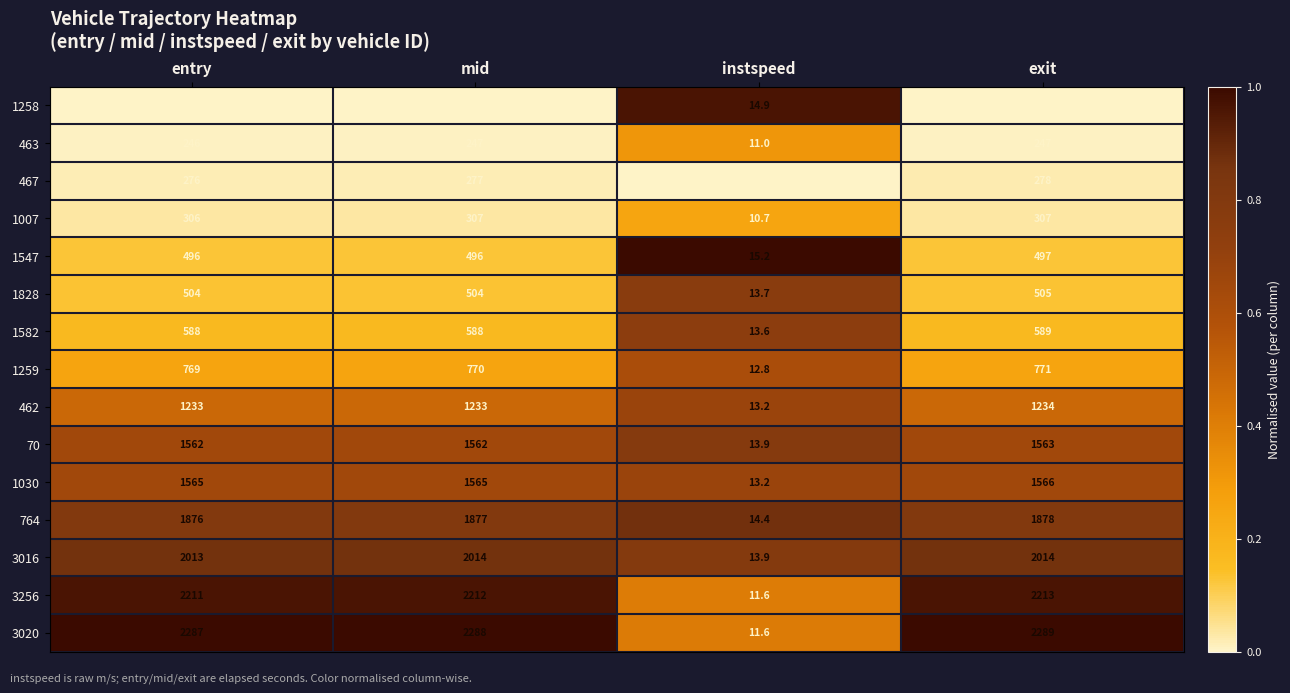

Which series has the largest range (max minus min)?

3020